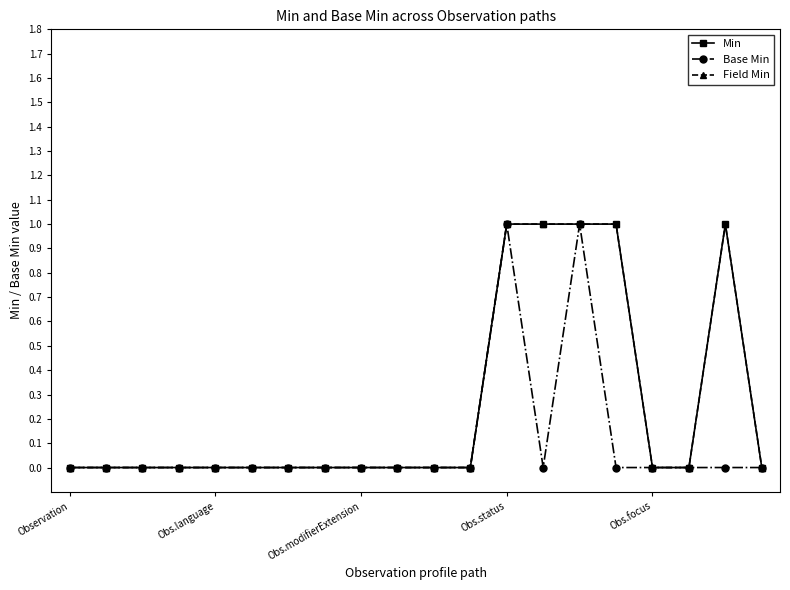

Does the chart have visible grid lines?

No